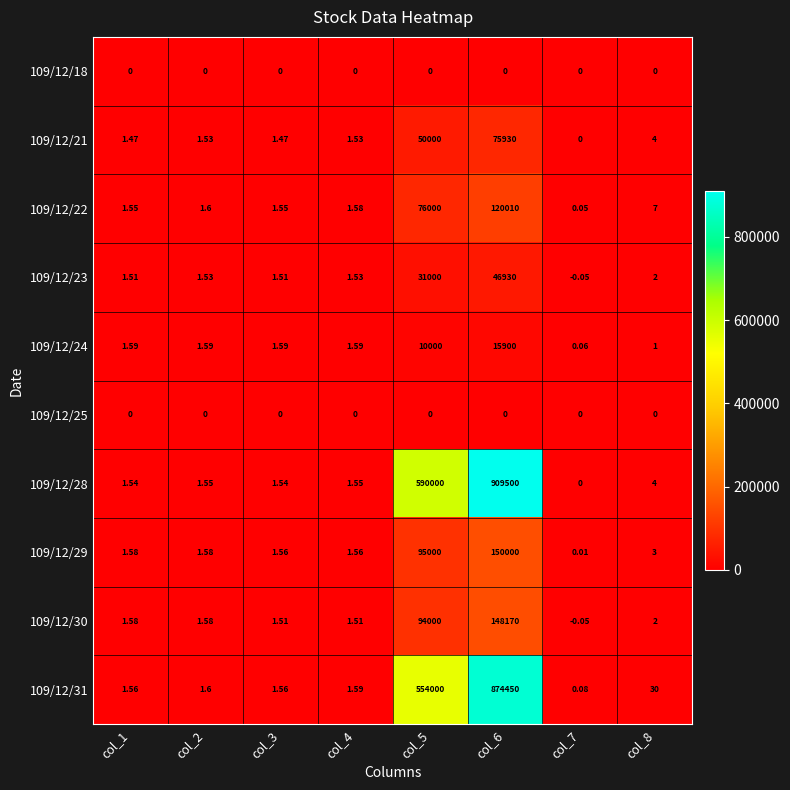

Is the value of 109/12/25 at col_5 greater than the value of 109/12/31 at col_4?

No